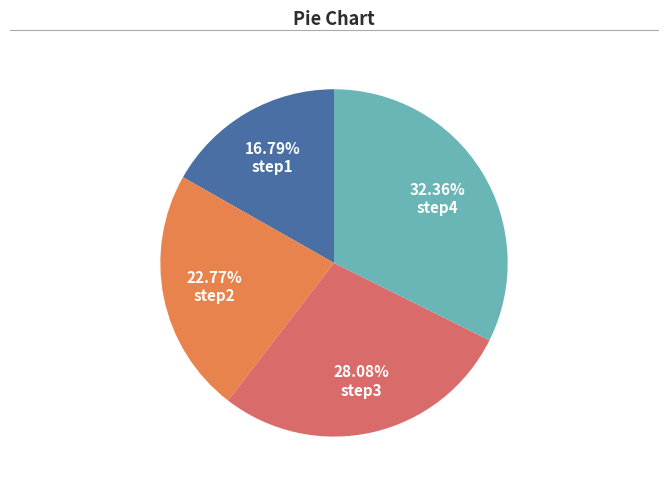

Is 16.79% step1 the majority of the pie?

No